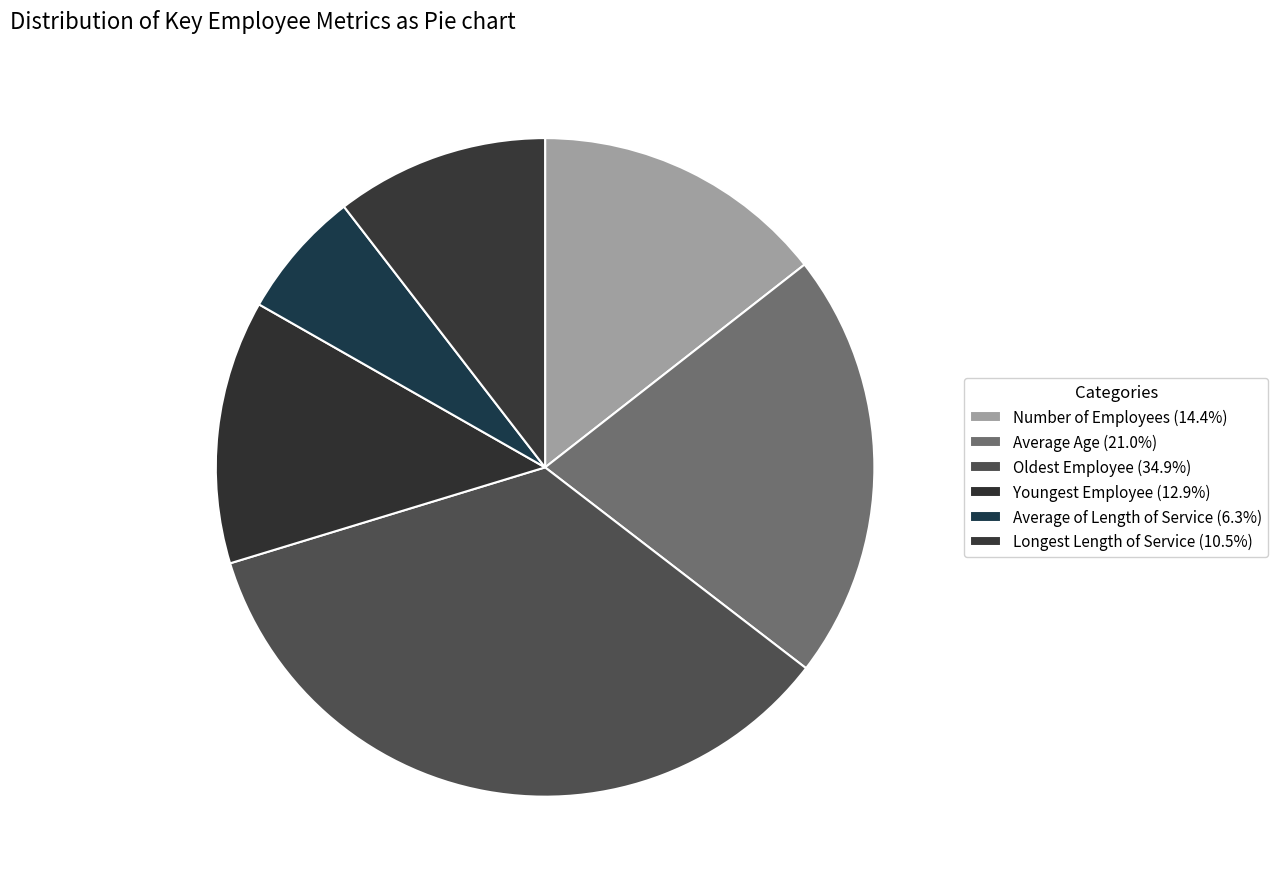

Is Average of Length of Service the majority of the pie?

No